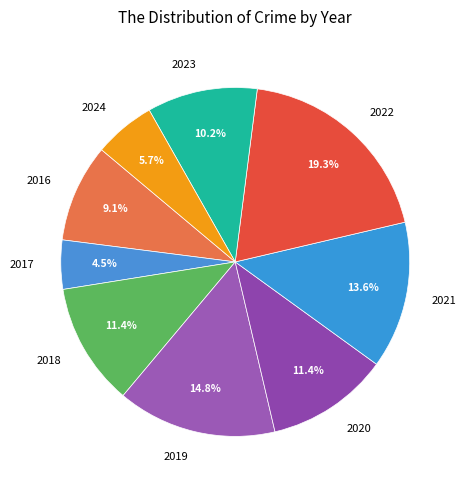

Is the sum of 2021 and 2020 greater than half?

No